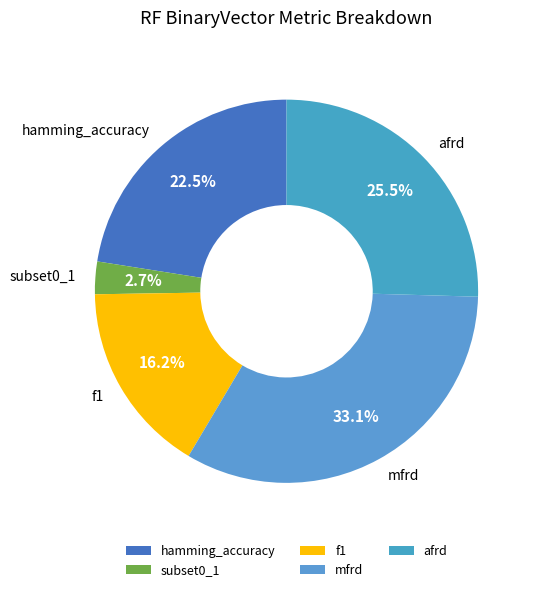

Count the number of slices in the pie.

5